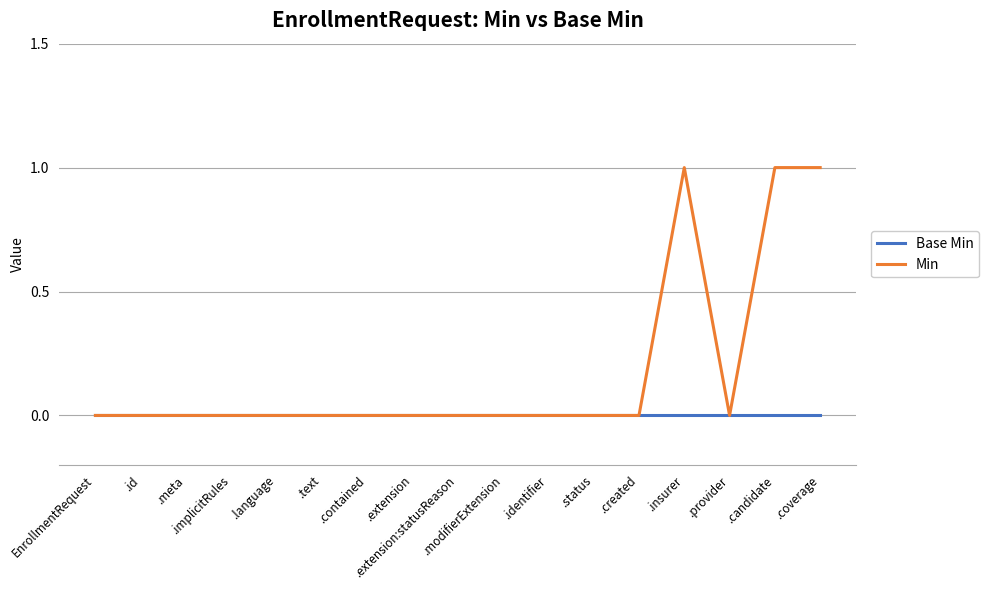

Reading left to right, extract all data points from this chart.

Base Min: EnrollmentRequest=0	.id=0	.meta=0	.implicitRules=0	.language=0	.text=0	.contained=0	.extension=0	.extension:statusReason=0	.modifierExtension=0	.identifier=0	.status=0	.created=0	.insurer=0	.provider=0	.candidate=0	.coverage=0
Min: EnrollmentRequest=0	.id=0	.meta=0	.implicitRules=0	.language=0	.text=0	.contained=0	.extension=0	.extension:statusReason=0	.modifierExtension=0	.identifier=0	.status=0	.created=0	.insurer=1	.provider=0	.candidate=1	.coverage=1